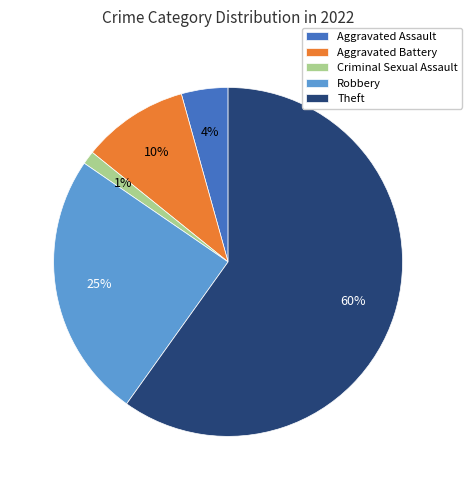

How many segments does this pie chart have?

5